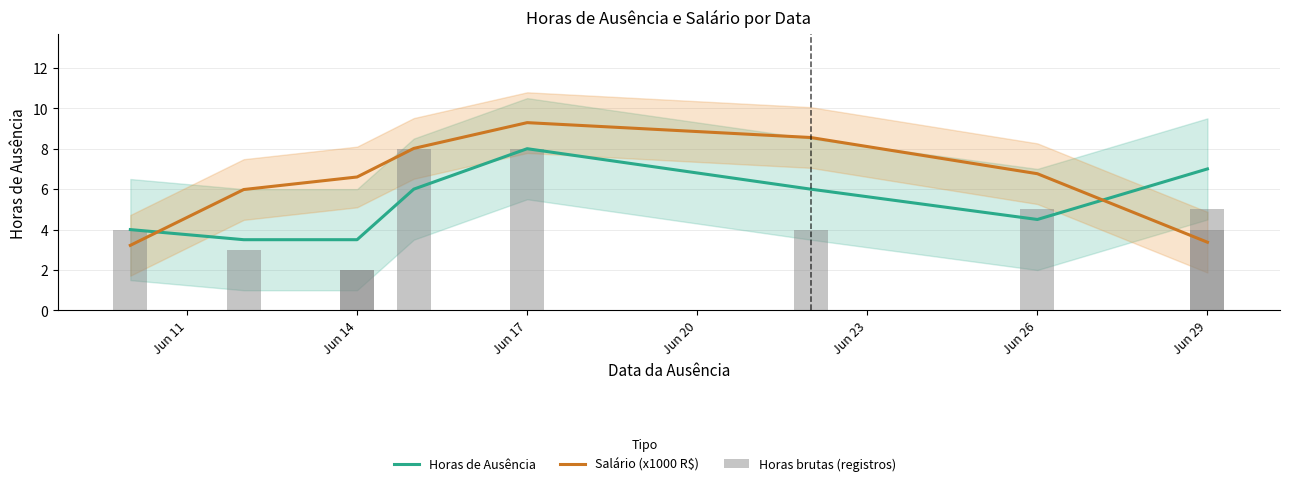

Reading left to right, list all the values displayed in this chart.

4	3	2	2	8	8	4	5	5	4